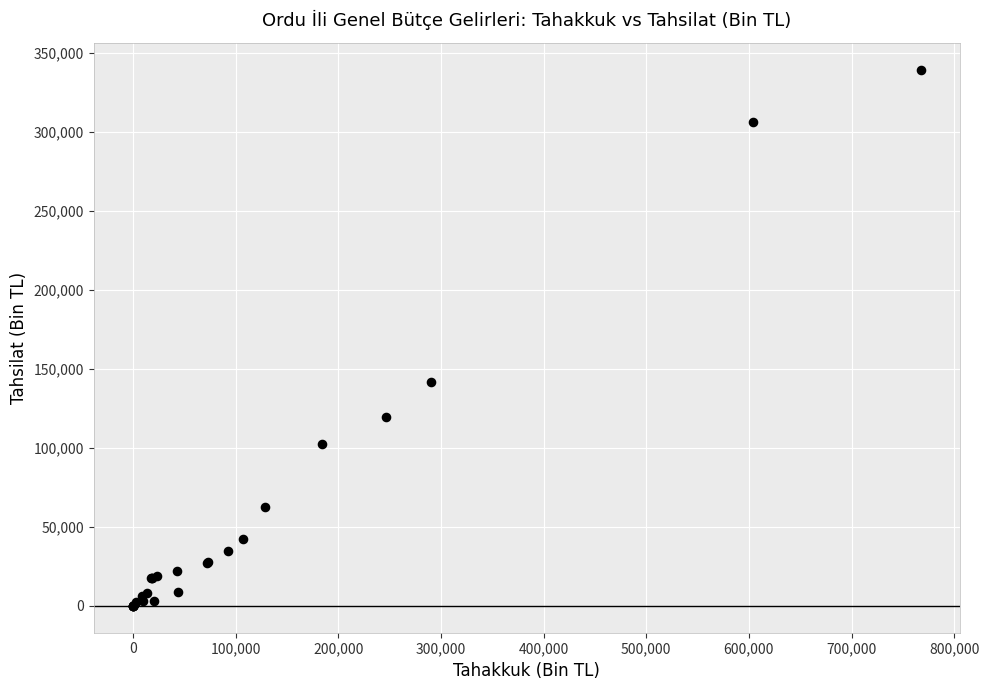

What Y value in the scatter plot is closest to 169679?

141422